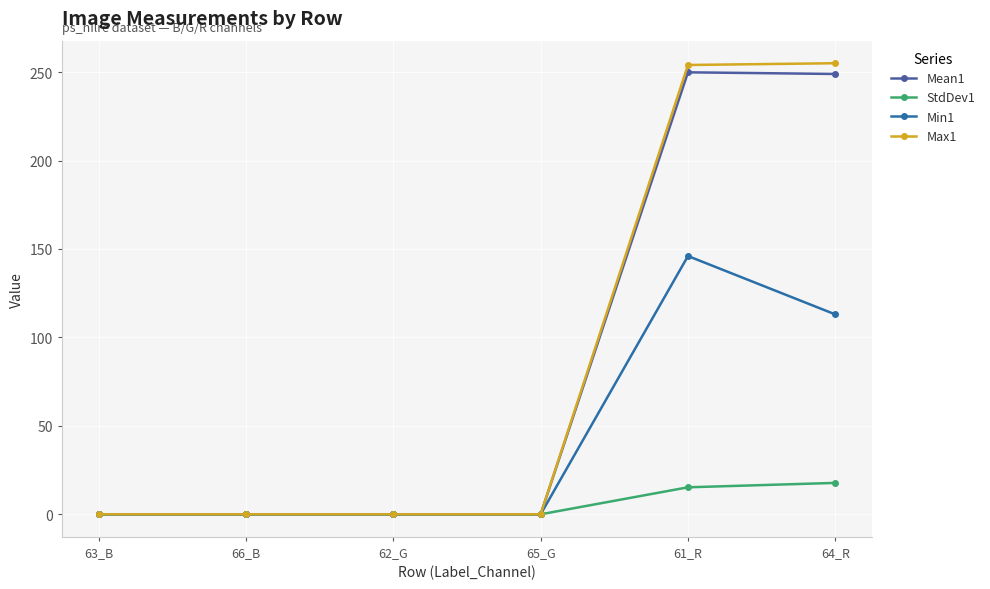

At which category is the sum across all series the highest?

61_R